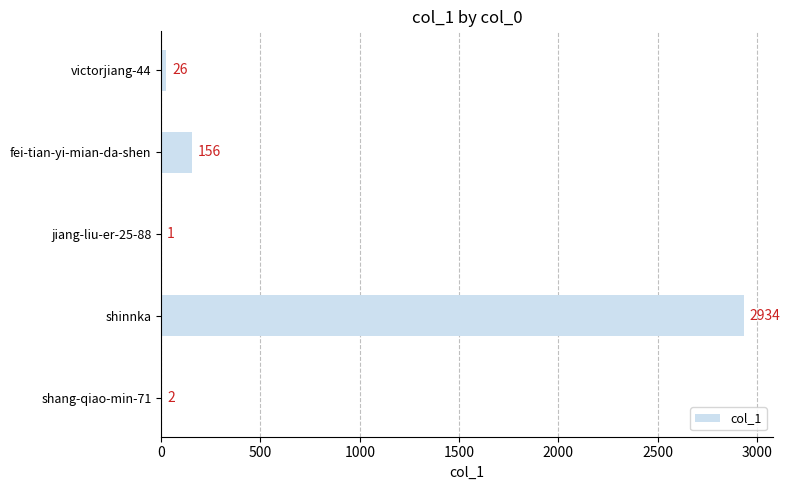

What is the ratio of the value at victorjiang-44 to the value at shang-qiao-min-71?

13.0